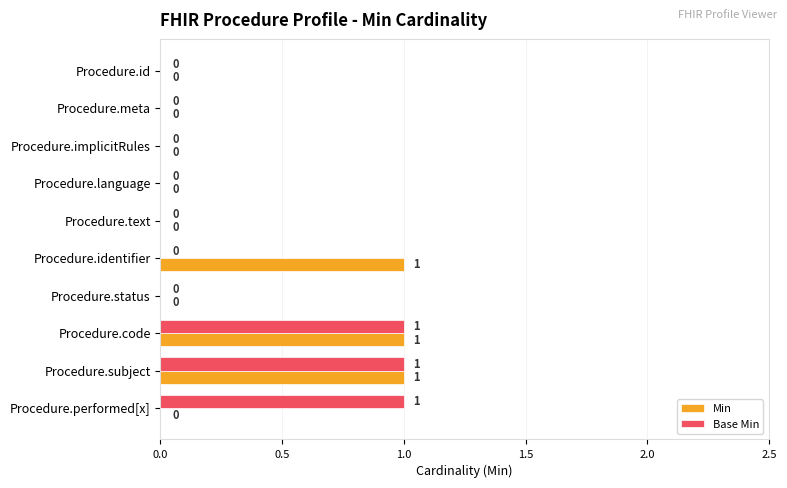

What are all the series names shown in the legend?

Min, Base Min